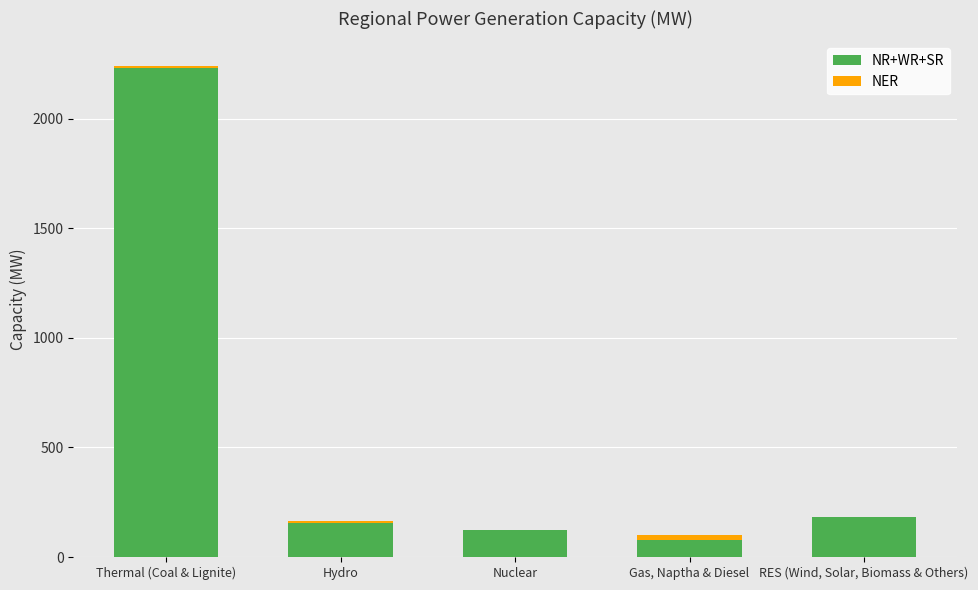

Is it true that NR+WR+SR equals 122 at Nuclear?

True